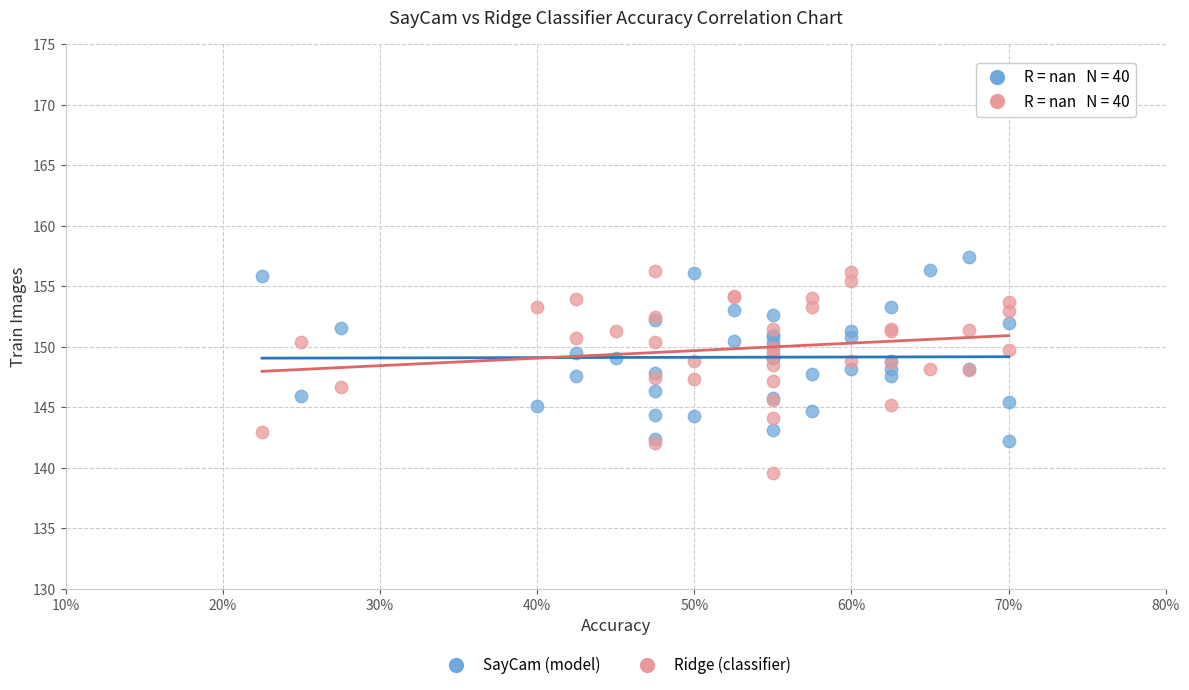

Which series contains the lowest Y value?

Ridge (classifier)